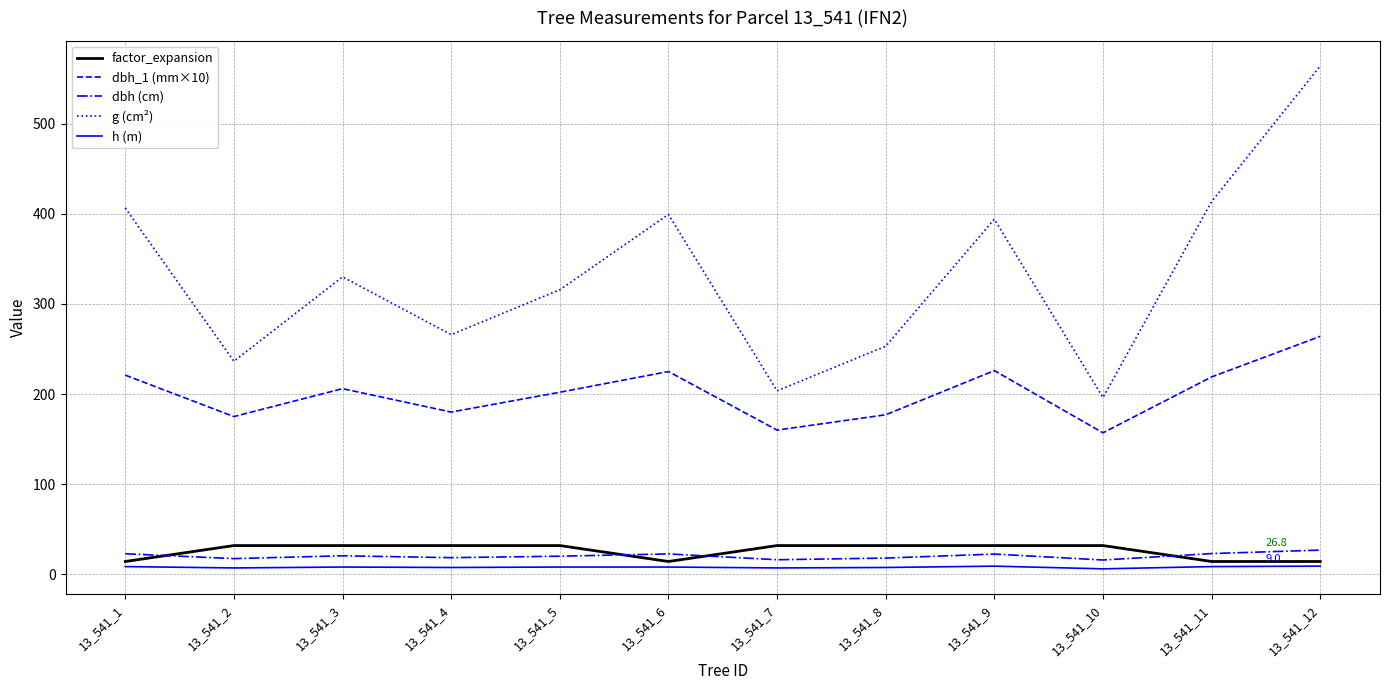

Which series changed the most between 13_541_1 and 13_541_10?

g (cm²)